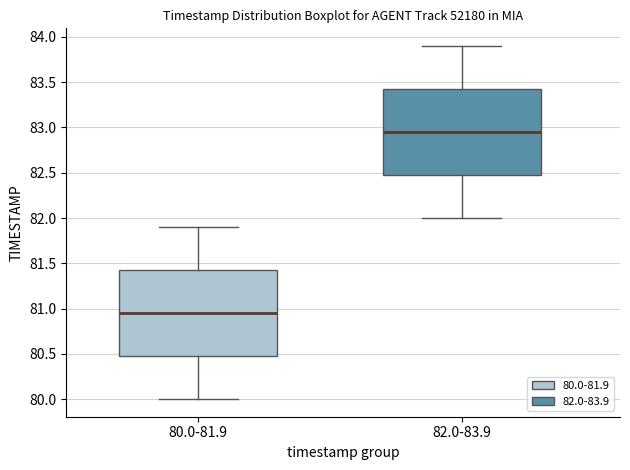

Where is the lower edge of the box for 82.0-83.9 on the y-axis? The values are not printed on the chart, so give them approximately, as read against the axis.

82.50